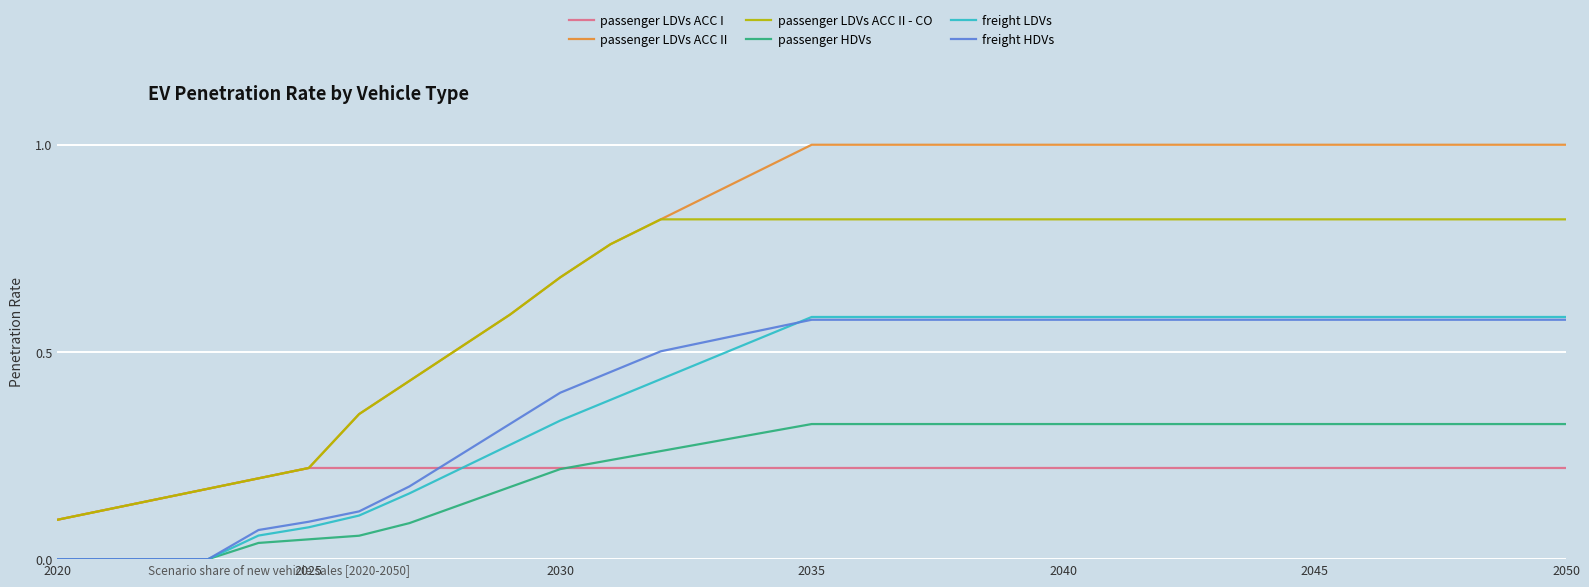

What is the maximum value shown in the chart?

1.0